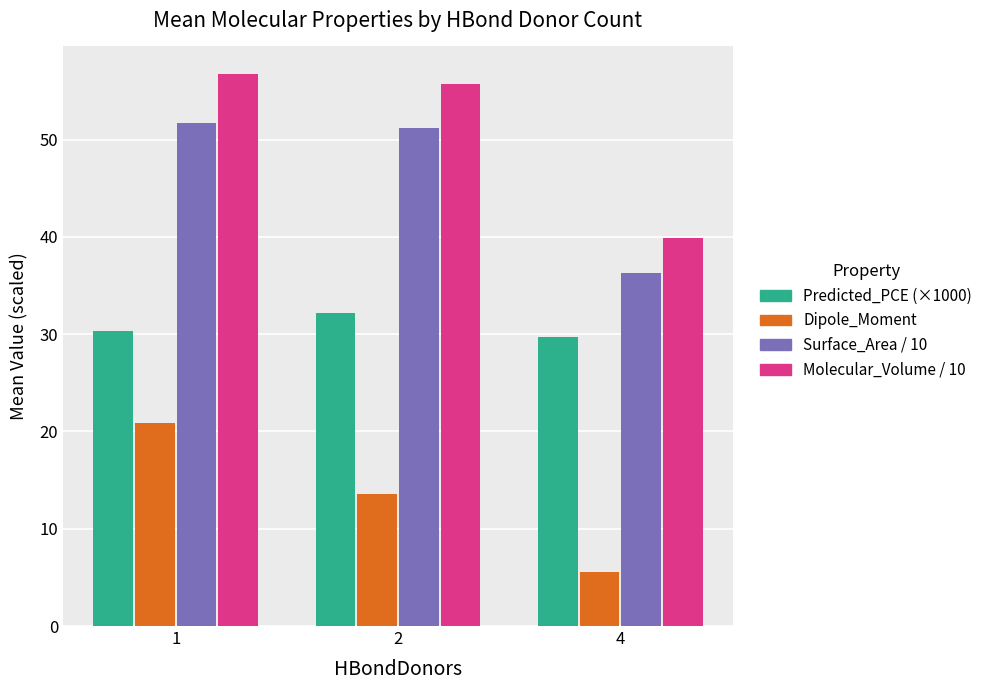

What is the lowest value of the Surface_Area / 10 series?

36.3